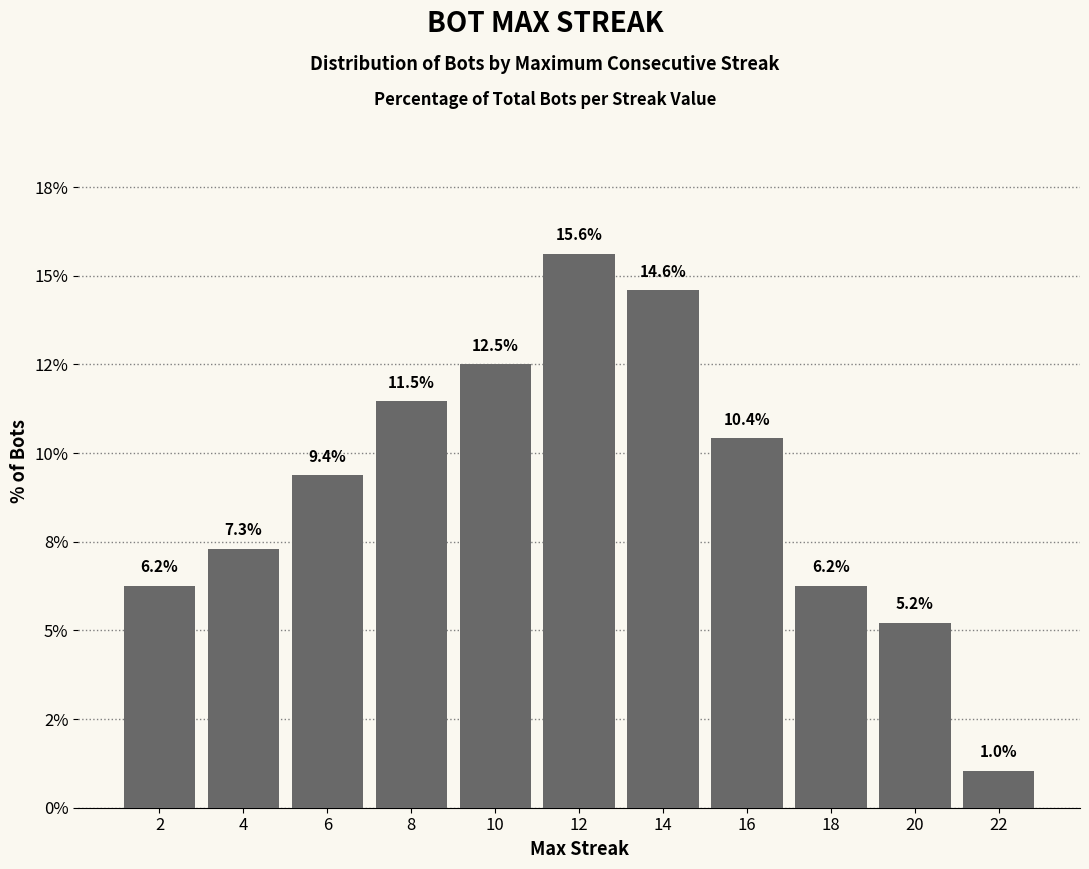

Does the chart contain any negative values?

No